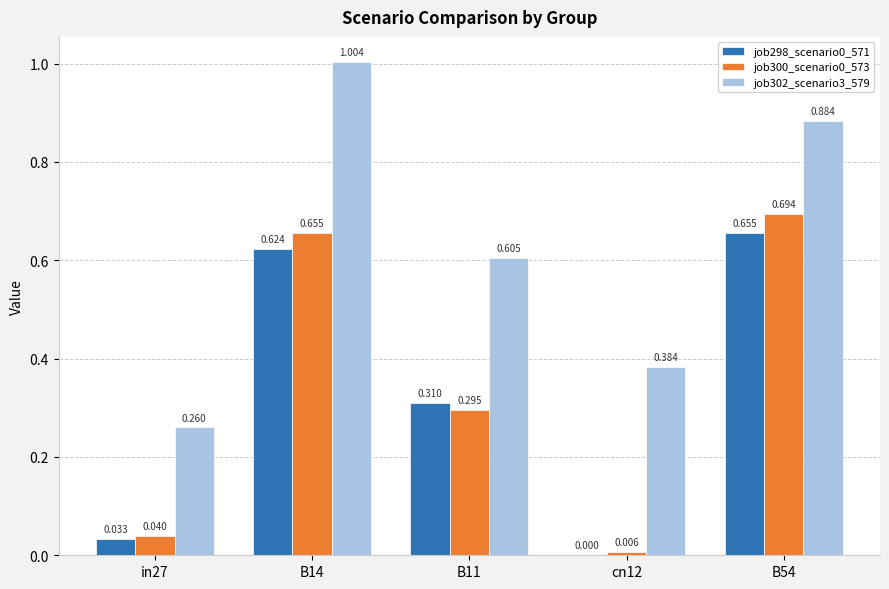

The job300_scenario0_573 series shows 0.3 at B11. True or false?

True